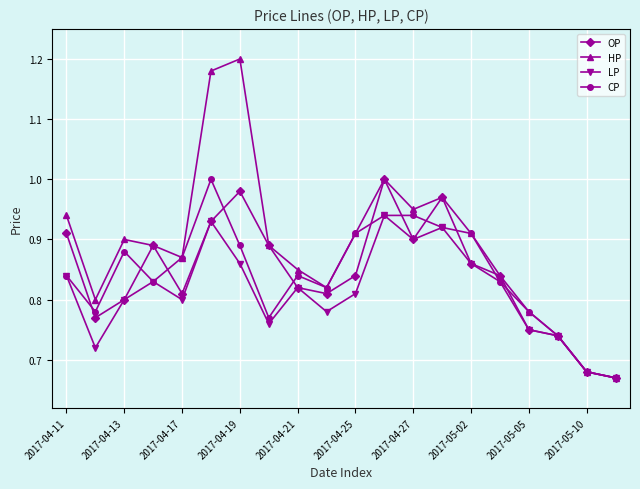

Which series has the widest spread of values?

HP